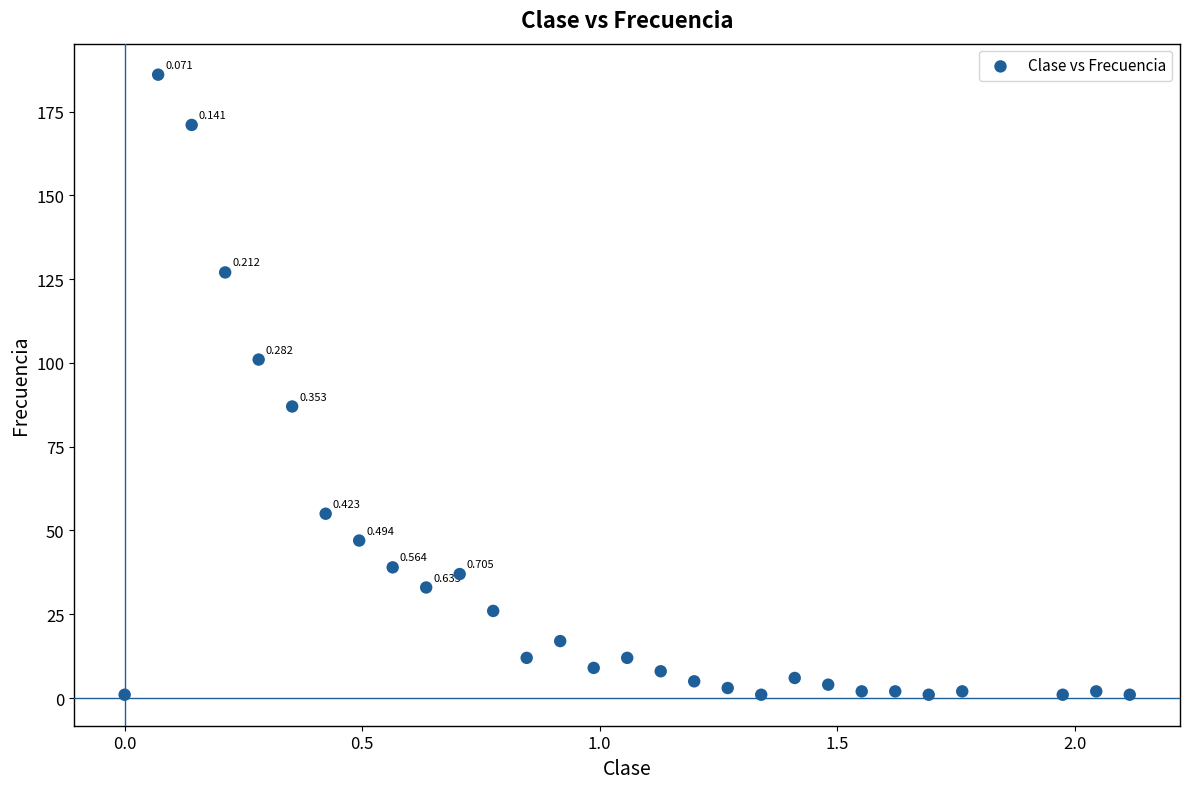

How many points are shown in the scatter plot?

29